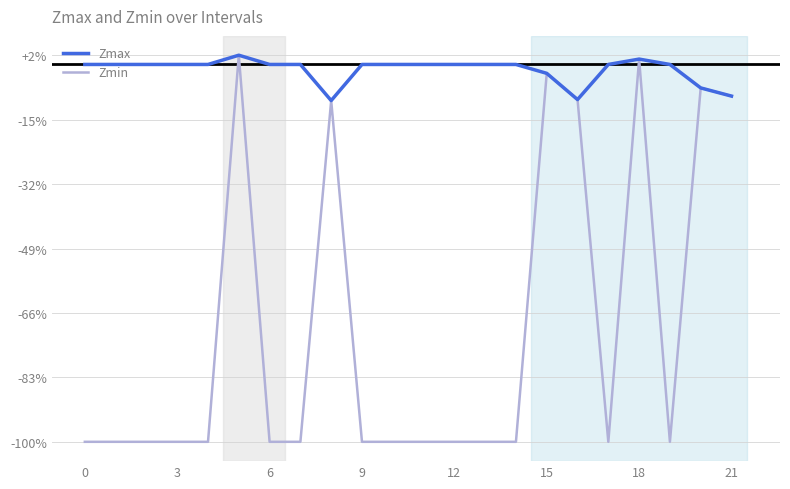

True or false: Zmax and Zmin intersect in this chart.

False